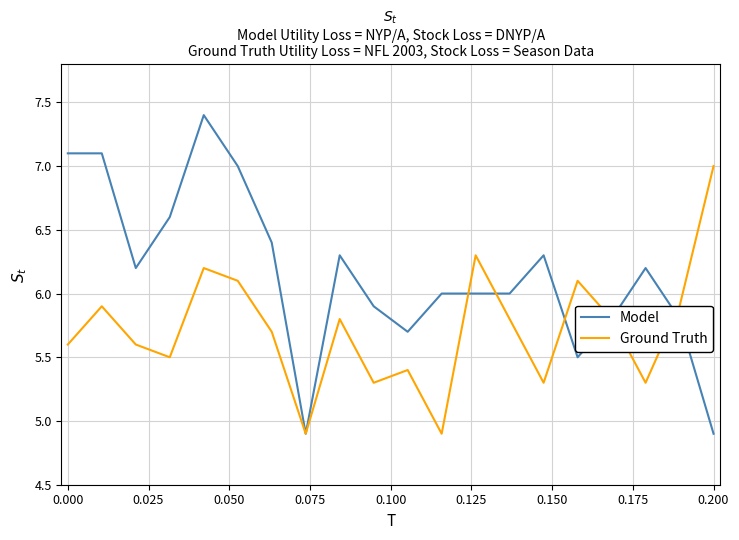

What is the smallest value displayed?

4.9